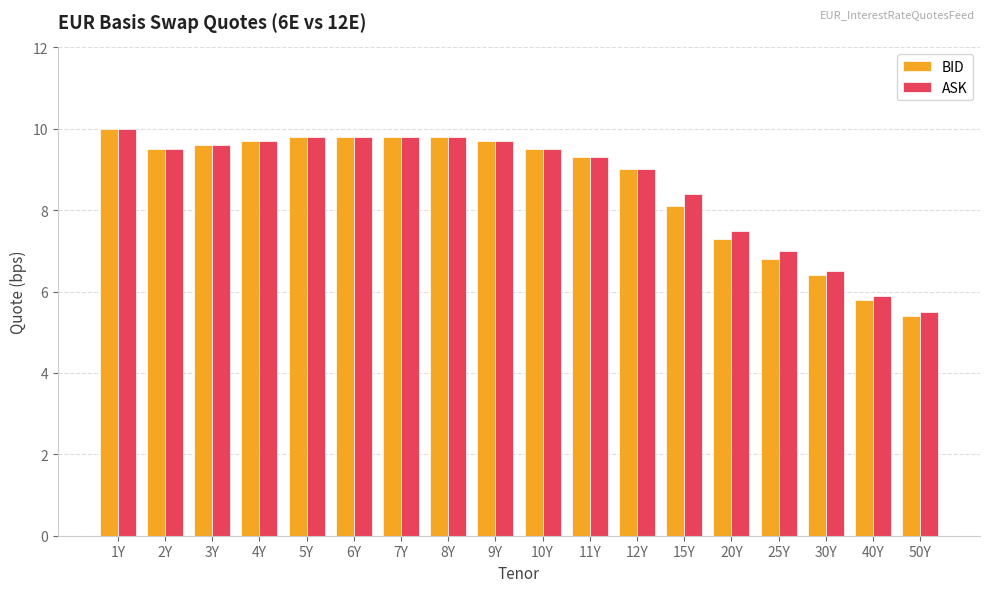

The value of BID at 11Y is 9.3. True or false?

True